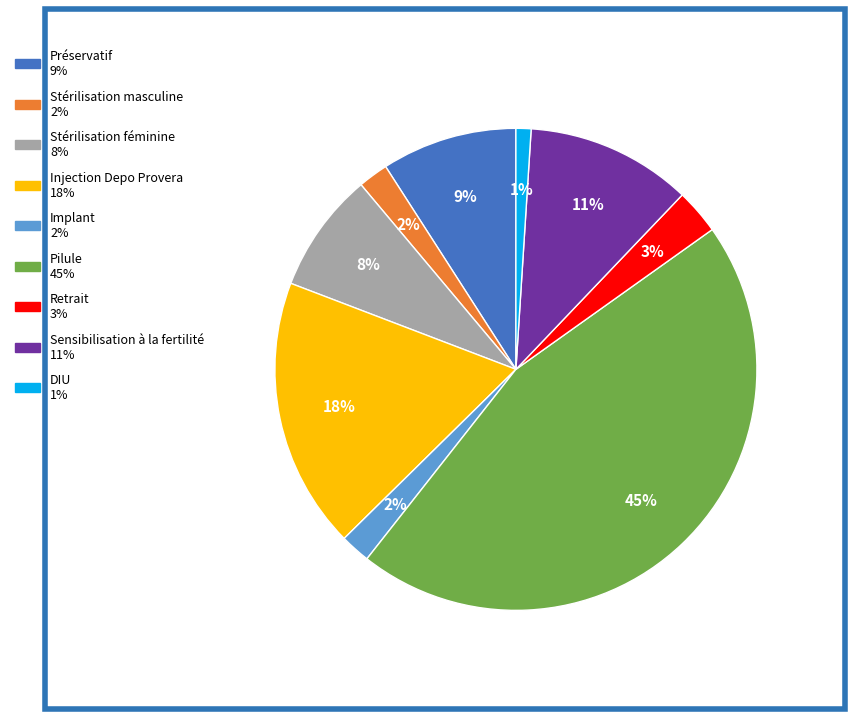

How many slices are in this pie chart?

9